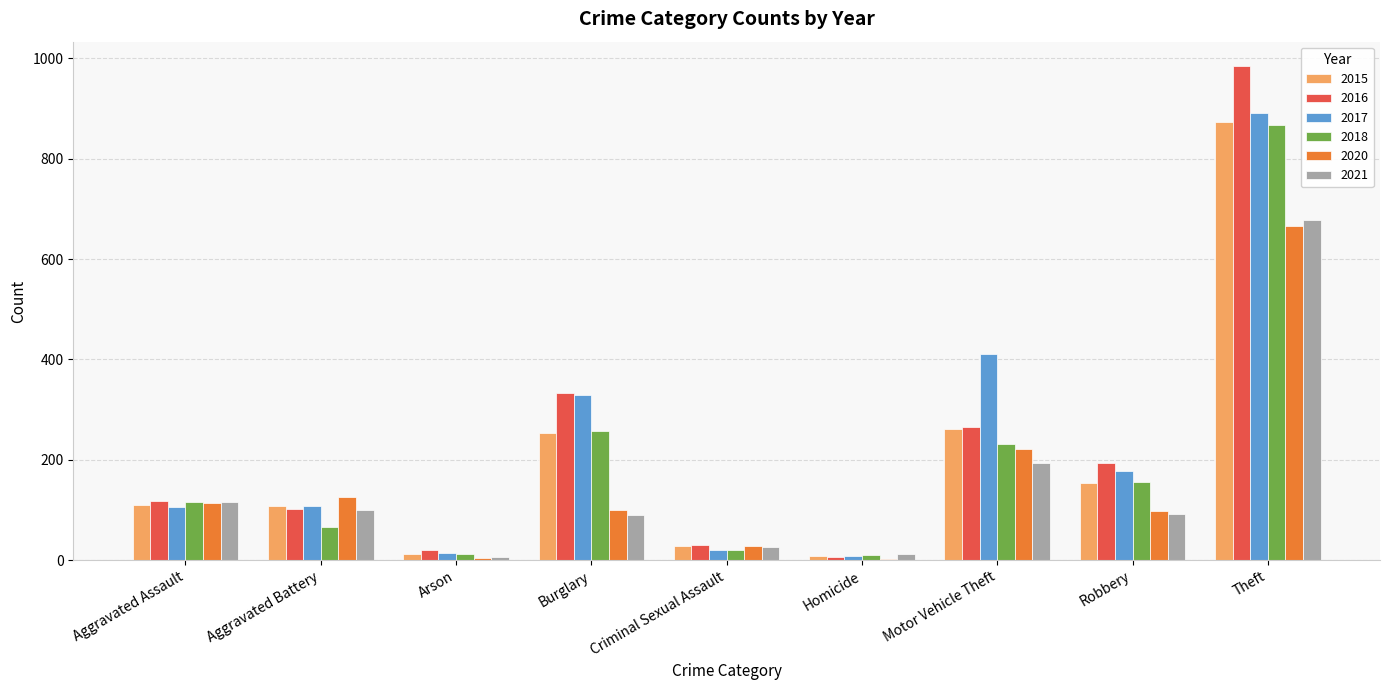

At which label is 2017 closest to 450?

Motor Vehicle Theft